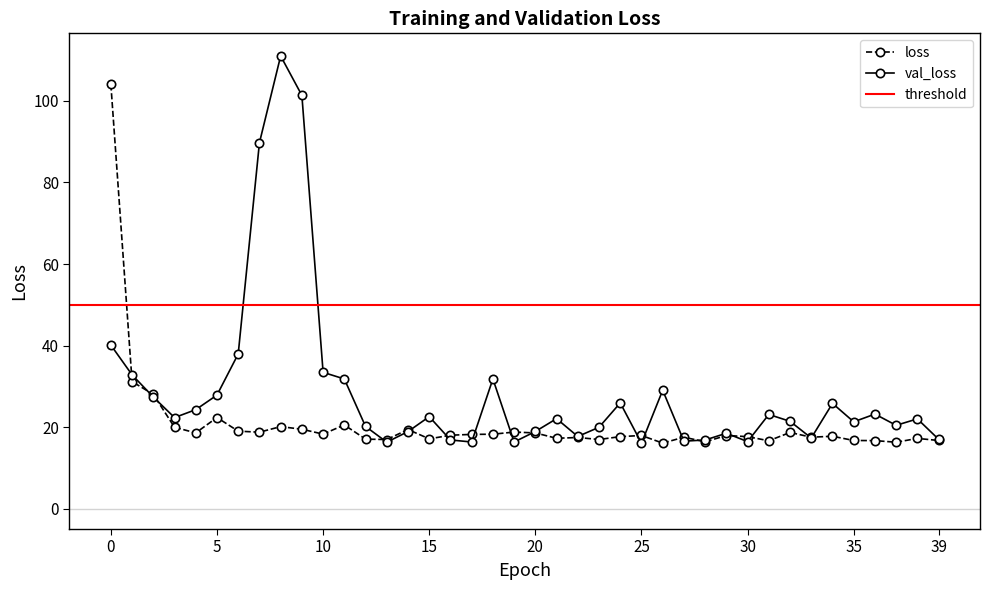

Where is the first local minimum for val_loss?

3